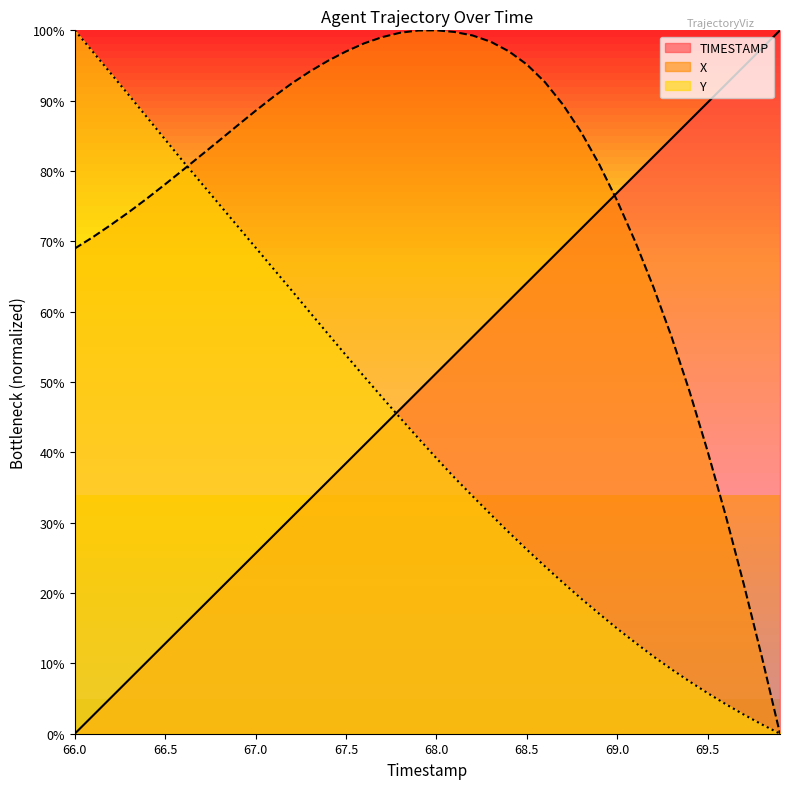

Rank the series by their maximum value, from highest to lowest.

TIMESTAMP, X, Y